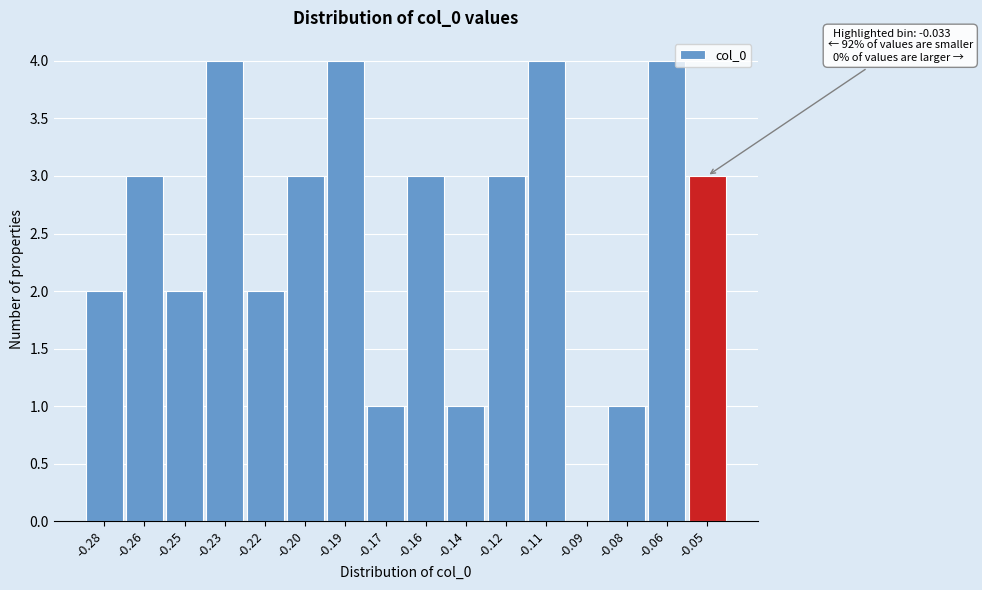

Reading right to left, what are all the values shown in this chart?

-0.05=3	-0.06=4	-0.08=1	-0.09=0	-0.11=4	-0.12=3	-0.14=1	-0.16=3	-0.17=1	-0.19=4	-0.20=3	-0.22=2	-0.23=4	-0.25=2	-0.26=3	-0.28=2